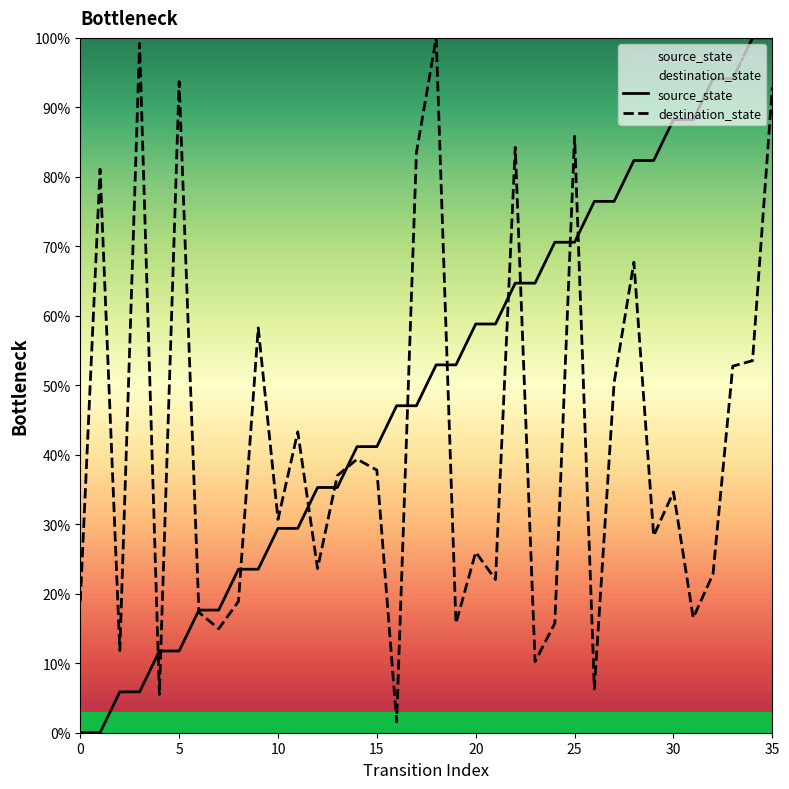

How many values in source_state are above zero?

34